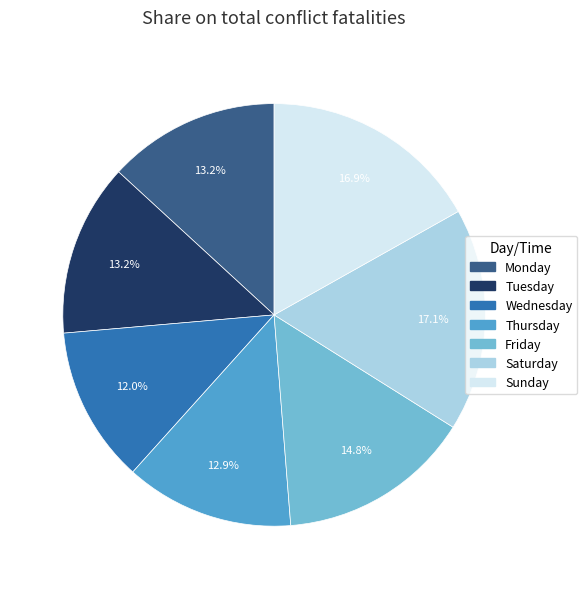

Is the sum of Monday and Saturday greater than half?

No